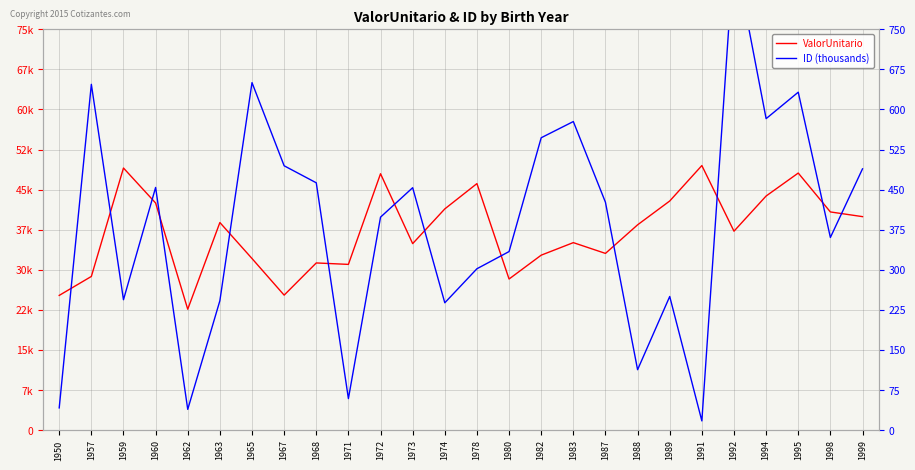

True or false: ValorUnitario has a value of 49042.6 at 1959.

True